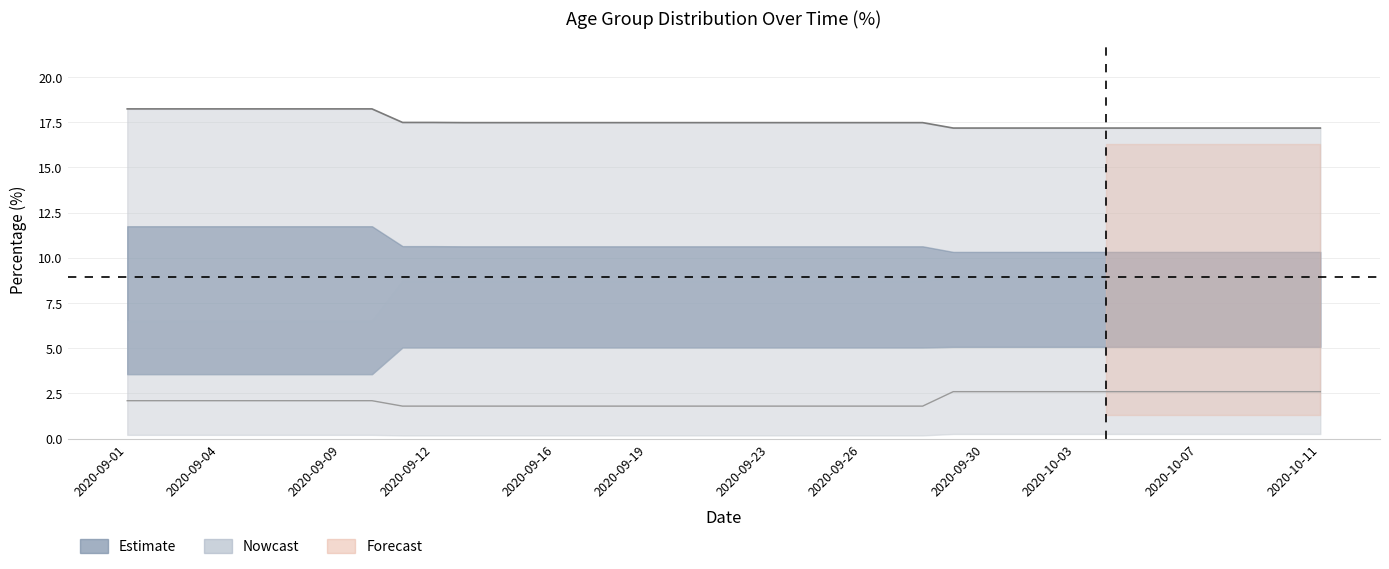

At which category is the sum across all series the highest?

2020-09-01